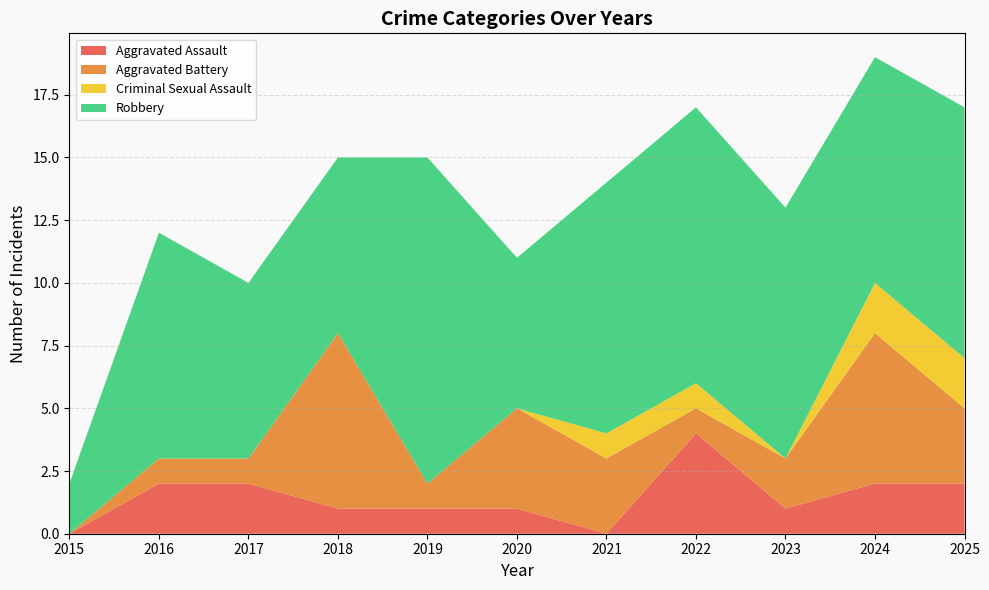

Reading left to right, what are all the values shown in this chart?

Aggravated Assault: 2015=0	2016=2	2017=2	2018=1	2019=1	2020=1	2021=0	2022=4	2023=1	2024=2	2025=2
Aggravated Battery: 2015=0	2016=1	2017=1	2018=7	2019=1	2020=4	2021=3	2022=1	2023=2	2024=6	2025=3
Criminal Sexual Assault: 2015=0	2016=0	2017=0	2018=0	2019=0	2020=0	2021=1	2022=1	2023=0	2024=2	2025=2
Robbery: 2015=2	2016=9	2017=7	2018=7	2019=13	2020=6	2021=10	2022=11	2023=10	2024=9	2025=10